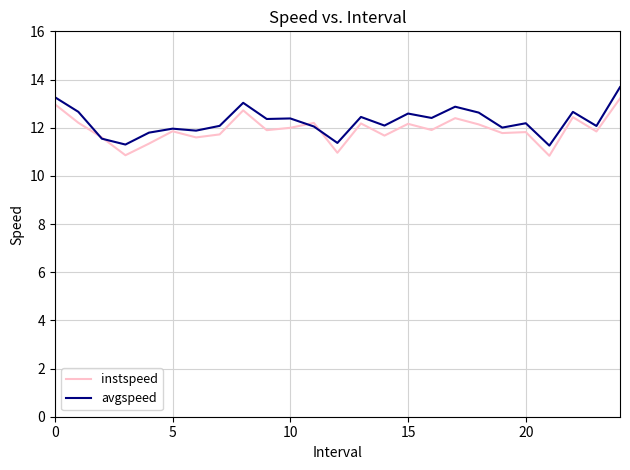

Rank the series by their maximum value, from lowest to highest.

instspeed, avgspeed